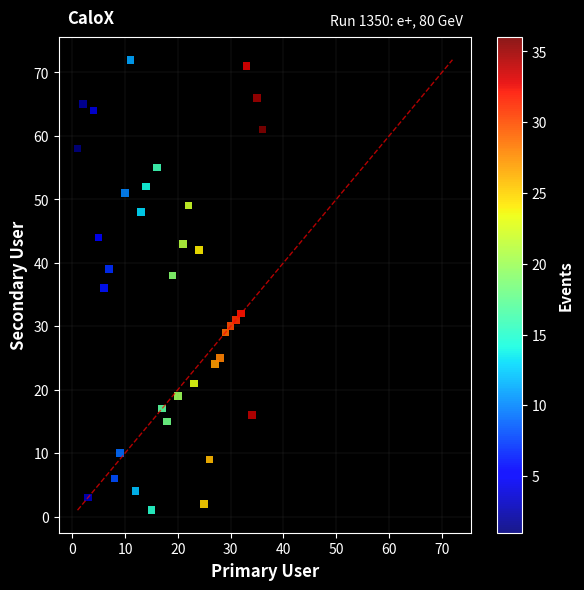

What is the range of Y values (max minus min)?

71